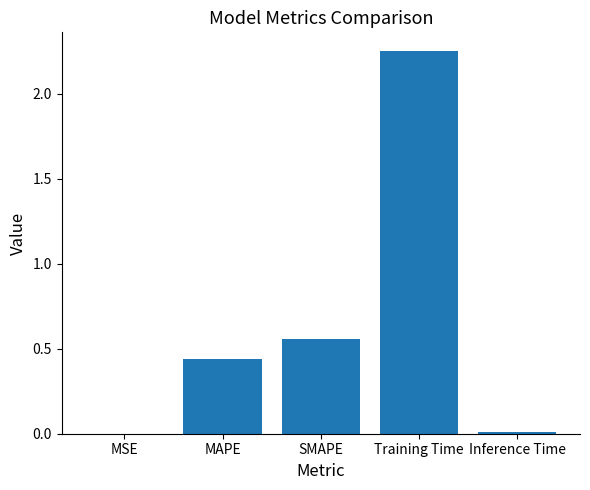

True or false: the data shows 0.0 at MSE.

True